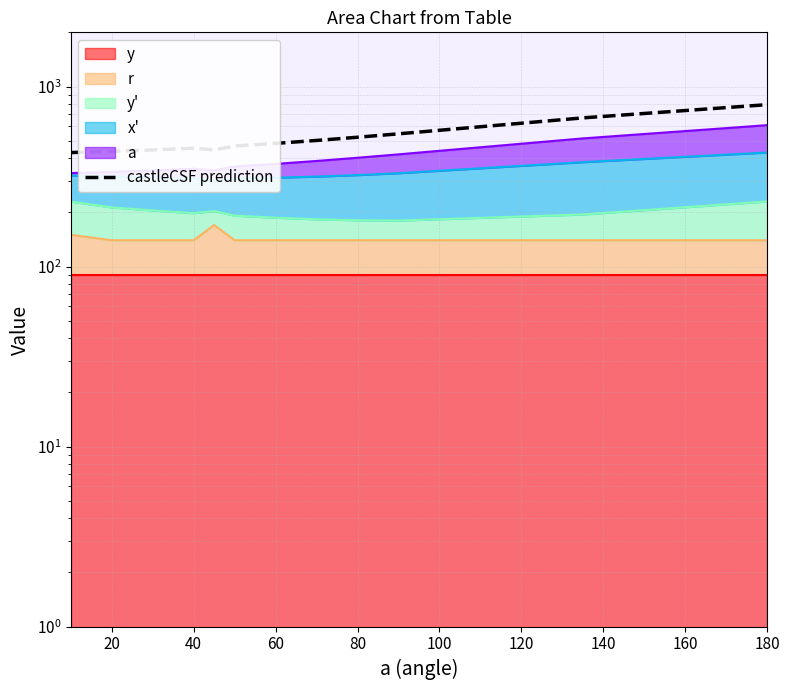

At which category does the data reach its first local valley?

80